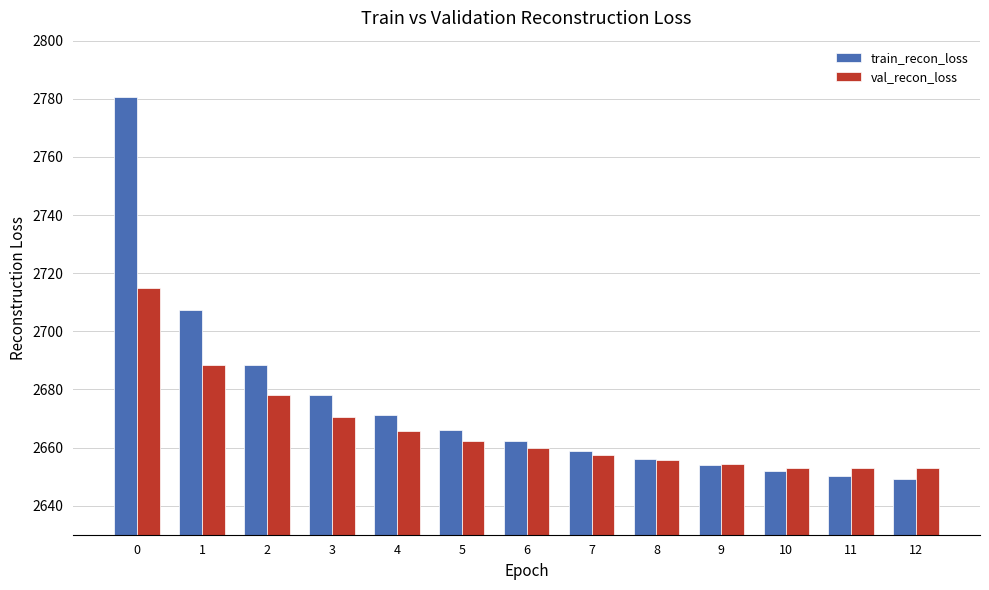

Which series changed the most between 0 and 1?

train_recon_loss